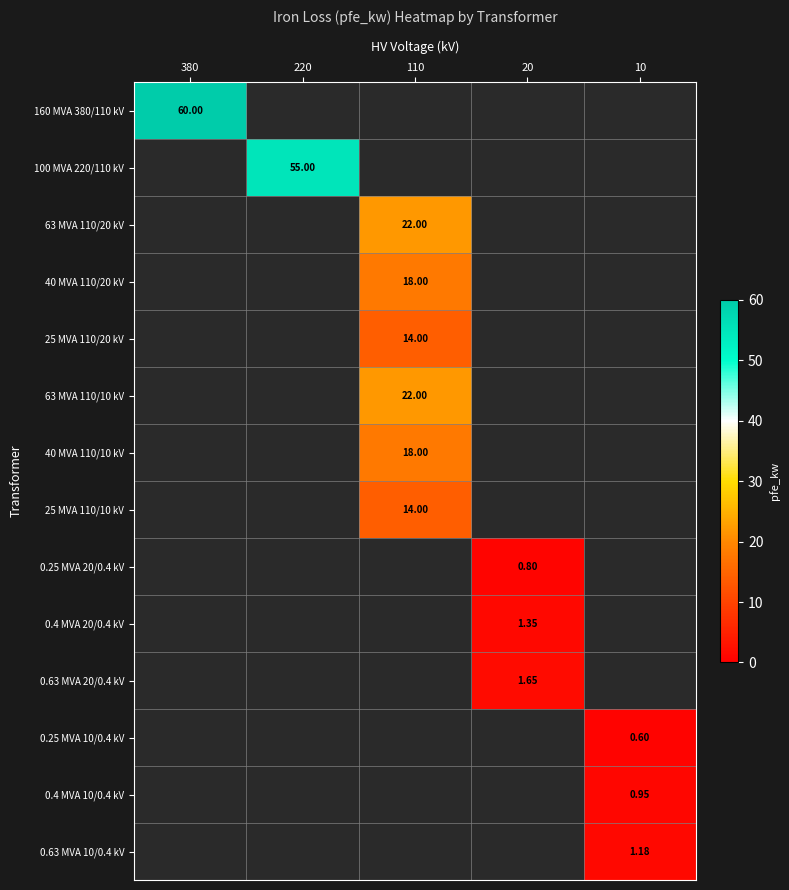

Is it true that 25 MVA 110/10 kV equals 2.9 at 110?

False